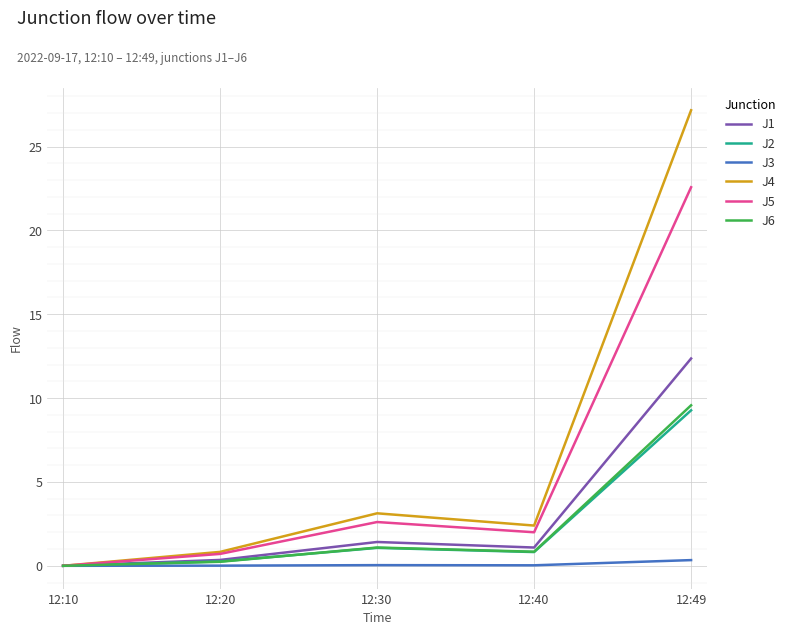

Is this an area chart (filled region under the line)?

No